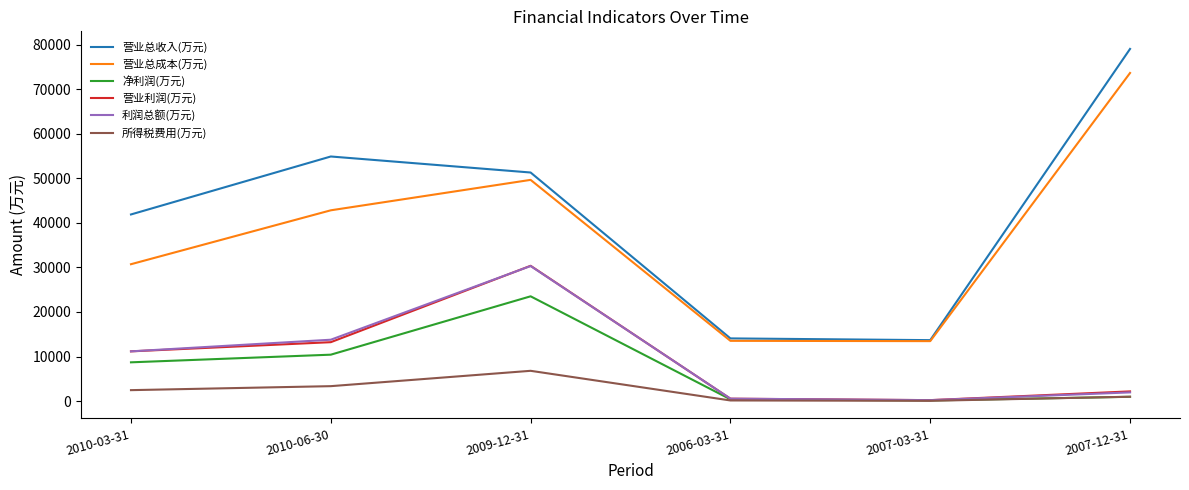

The value of 利润总额(万元) at 2009-12-31 is 10032. True or false?

False